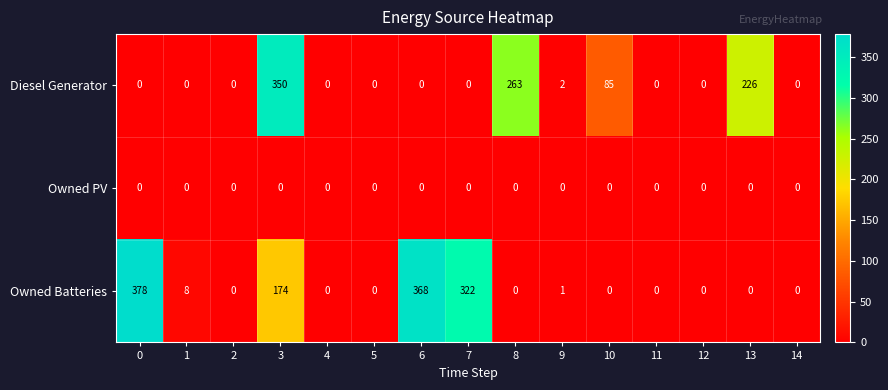

What is the average value of the Owned Batteries series?

83